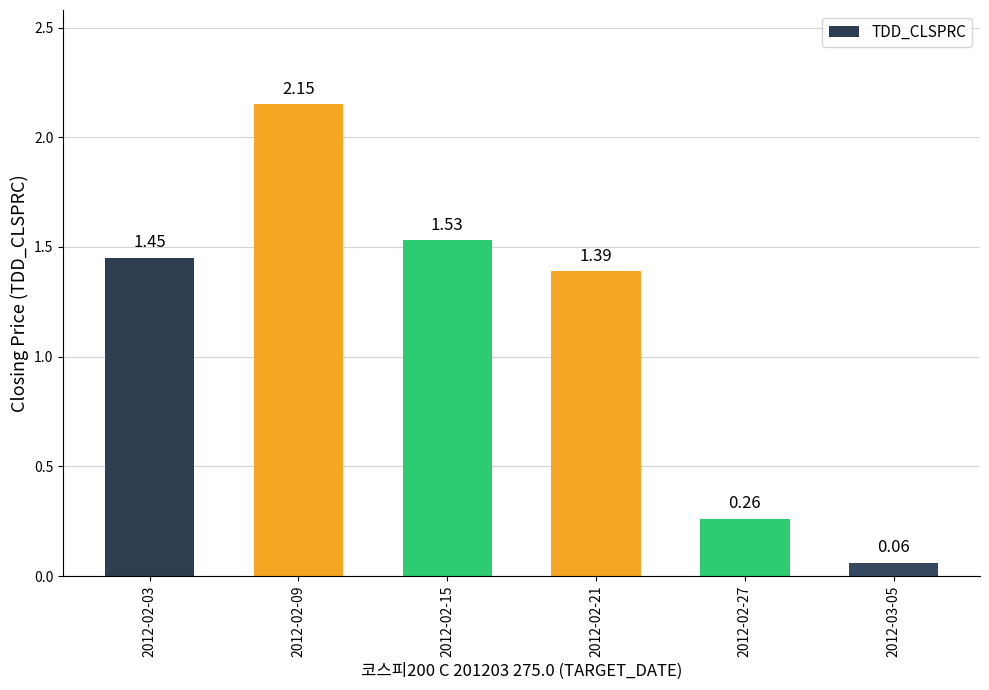

What is the sum of all values?

6.8